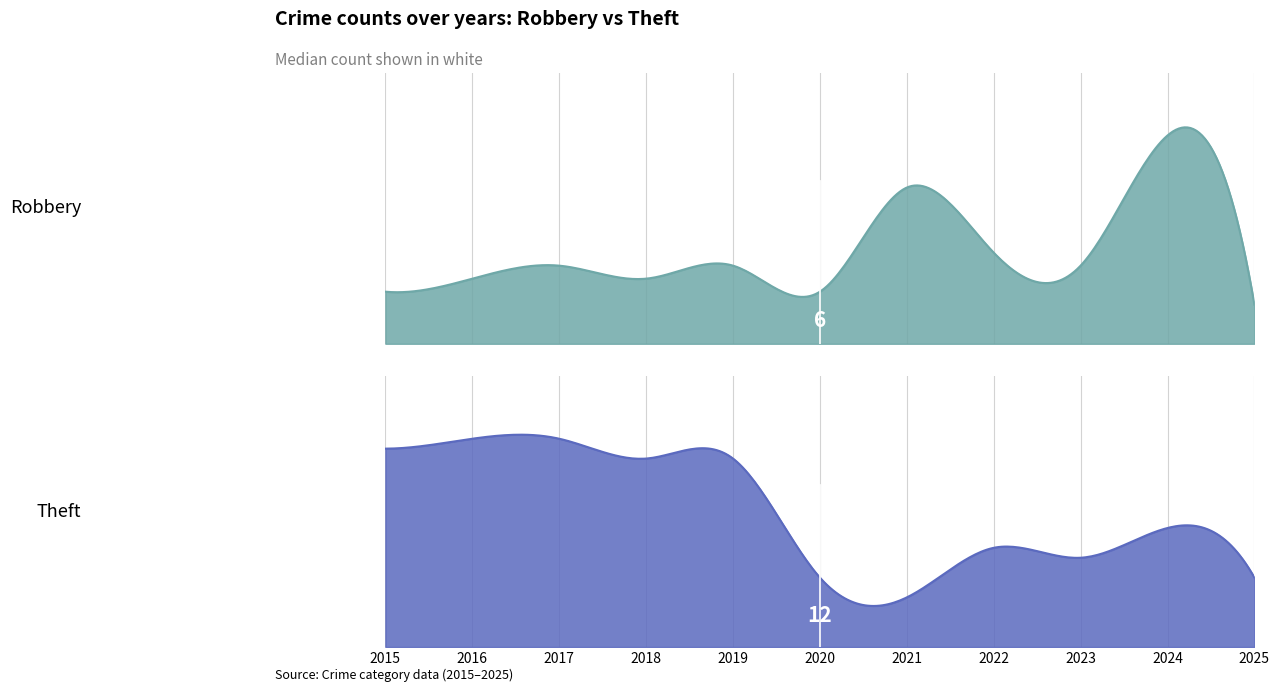

What is the average value of the Theft series?

14